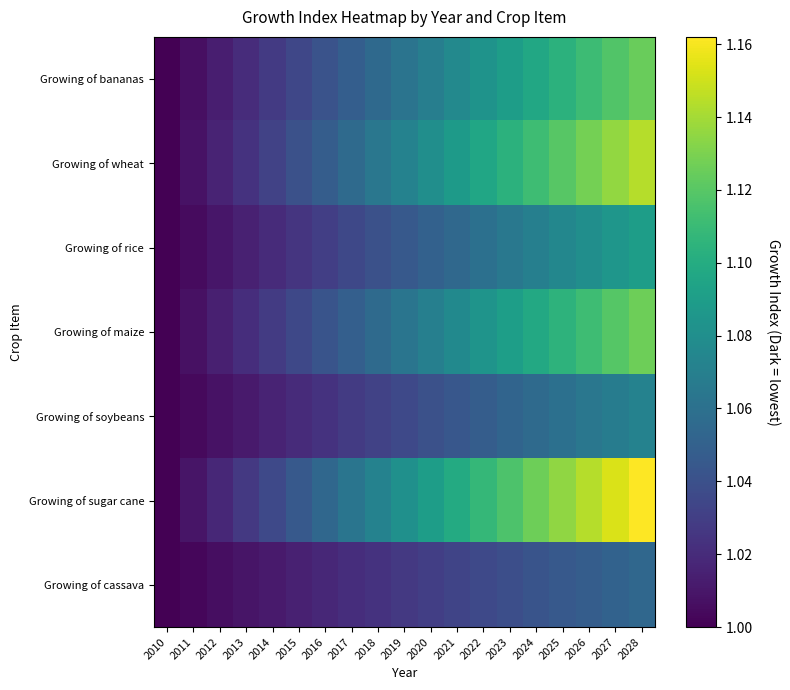

What is the smallest value displayed?

1.0